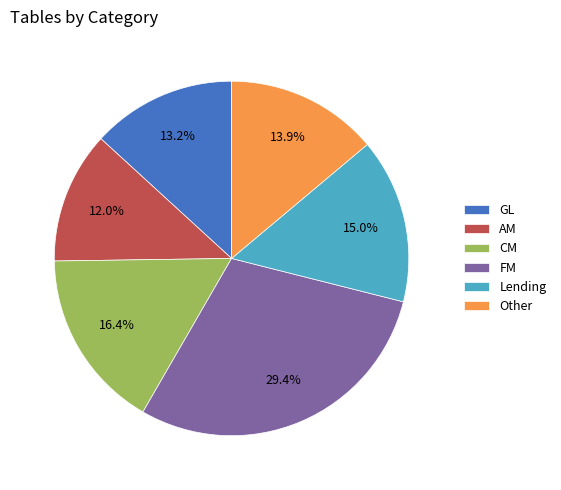

Does GL account for over 50% of the chart?

No